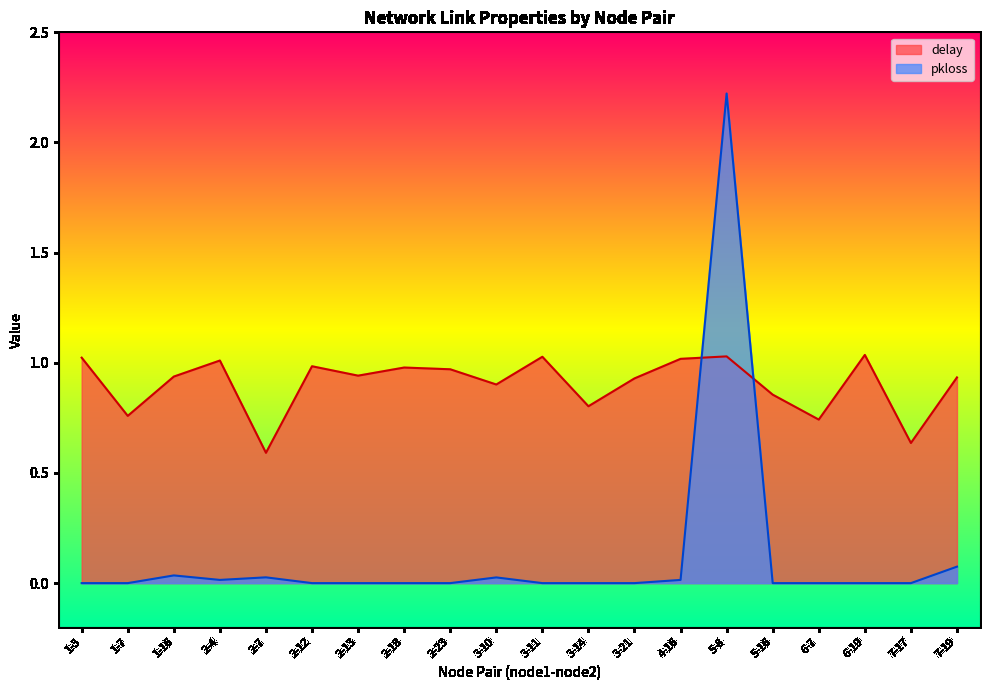

Reading right to left, what are all the values shown in this chart?

delay: 7-19=0.9	7-17=0.6	6-19=1.0	6-7=0.7	5-16=0.9	5-8=1.0	4-16=1.0	3-21=0.9	3-14=0.8	3-11=1.0	3-10=0.9	2-23=1.0	2-18=1.0	2-13=0.9	2-12=1.0	2-7=0.6	2-4=1.0	1-16=0.9	1-7=0.8	1-3=1.0
pkloss: 7-19=0.1	7-17=0.0	6-19=0.0	6-7=0.0	5-16=0.0	5-8=2.2	4-16=0.0	3-21=0.0	3-14=0.0	3-11=0.0	3-10=0.0	2-23=0.0	2-18=0.0	2-13=0.0	2-12=0.0	2-7=0.0	2-4=0.0	1-16=0.0	1-7=0.0	1-3=0.0